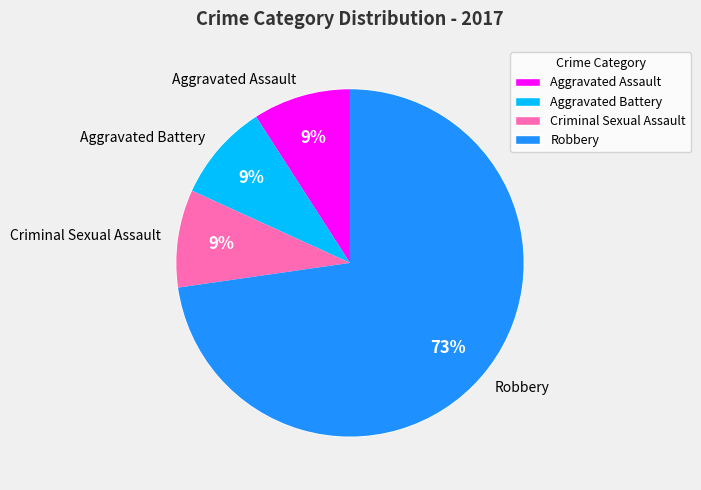

Is Aggravated Assault the majority of the pie?

No